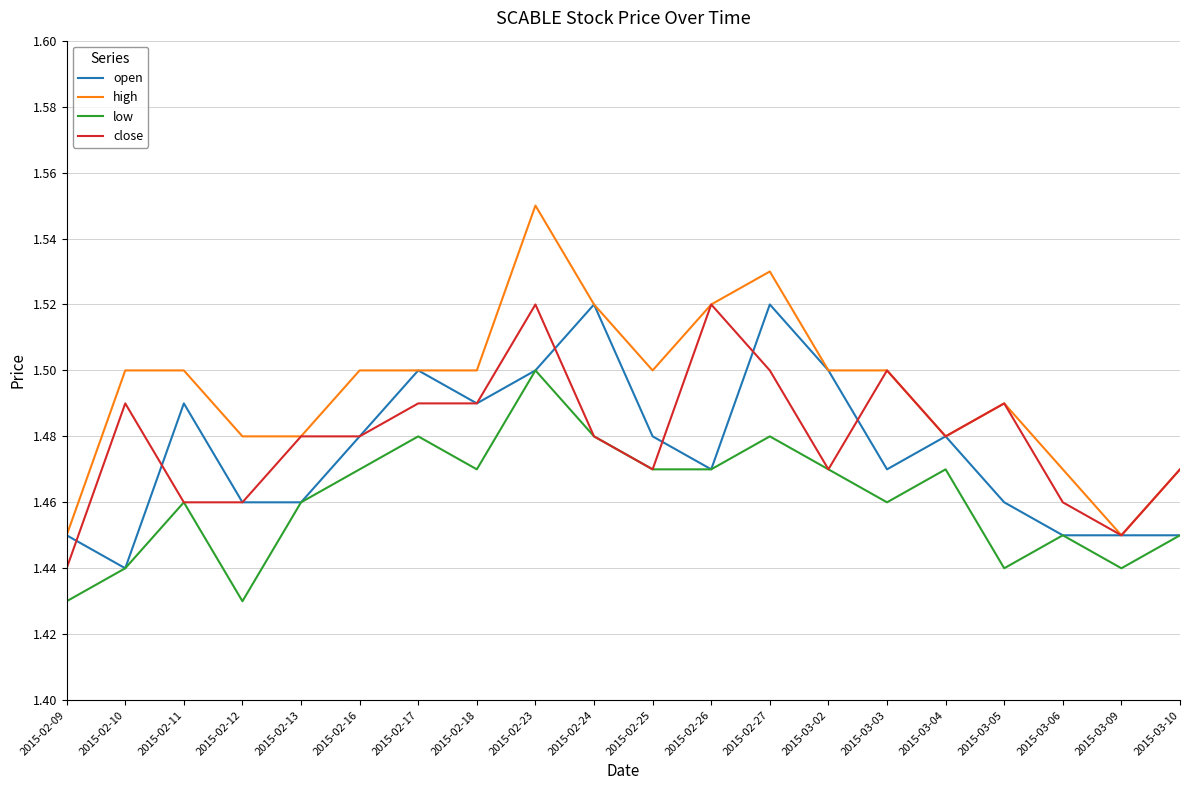

Which series changed the most between 2015-02-16 and 2015-03-09?

high